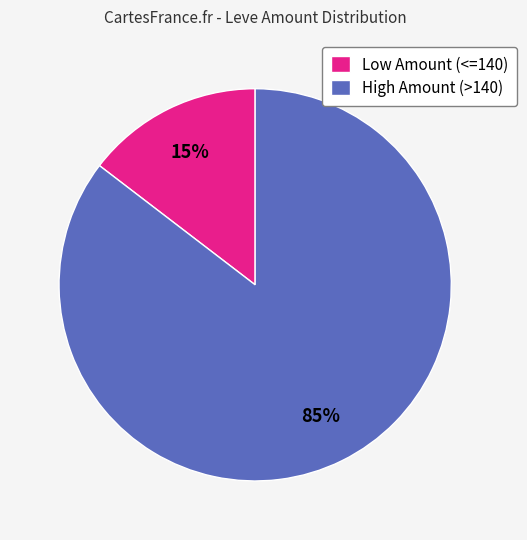

How many segments does this pie chart have?

2